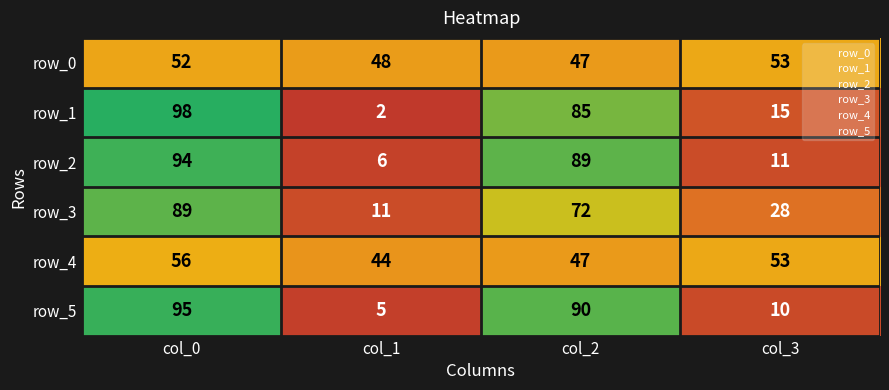

The value of row_3 at col_0 is 89. True or false?

True